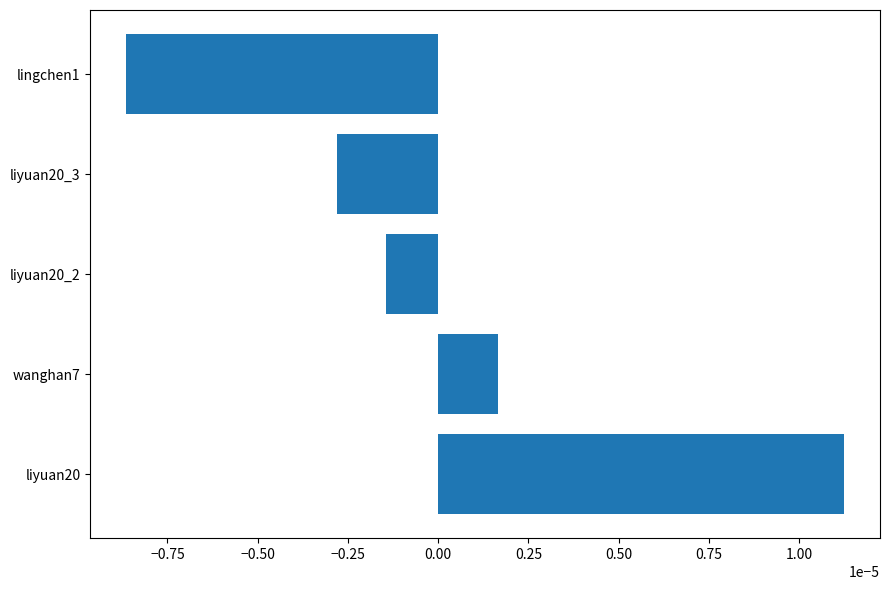

Which category has the highest value across all series?

liyuan20